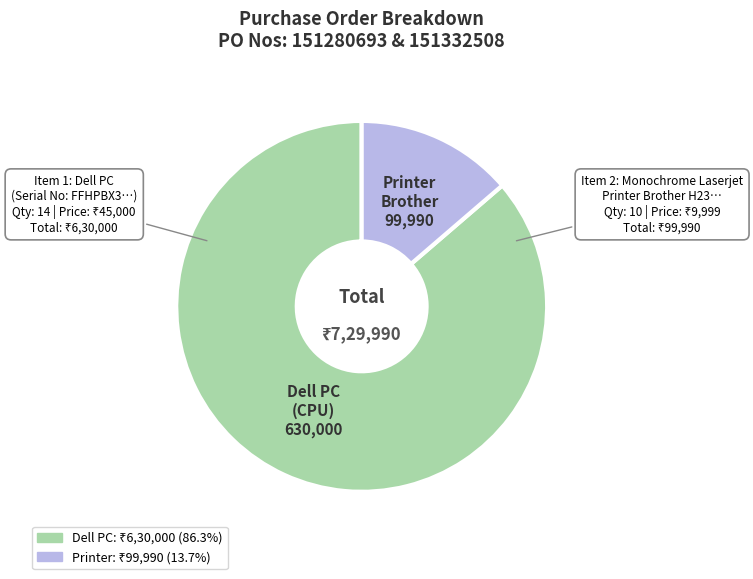

Is there a majority slice in this chart?

Yes